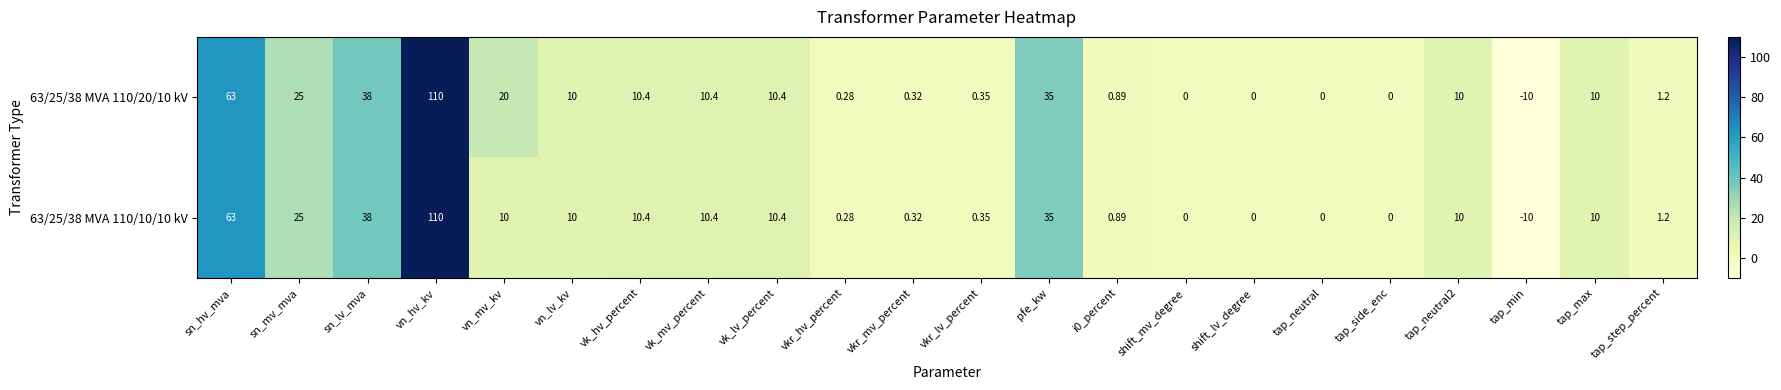

List the series in order of their overall mean, highest first.

63/25/38 MVA 110/20/10 kV, 63/25/38 MVA 110/10/10 kV